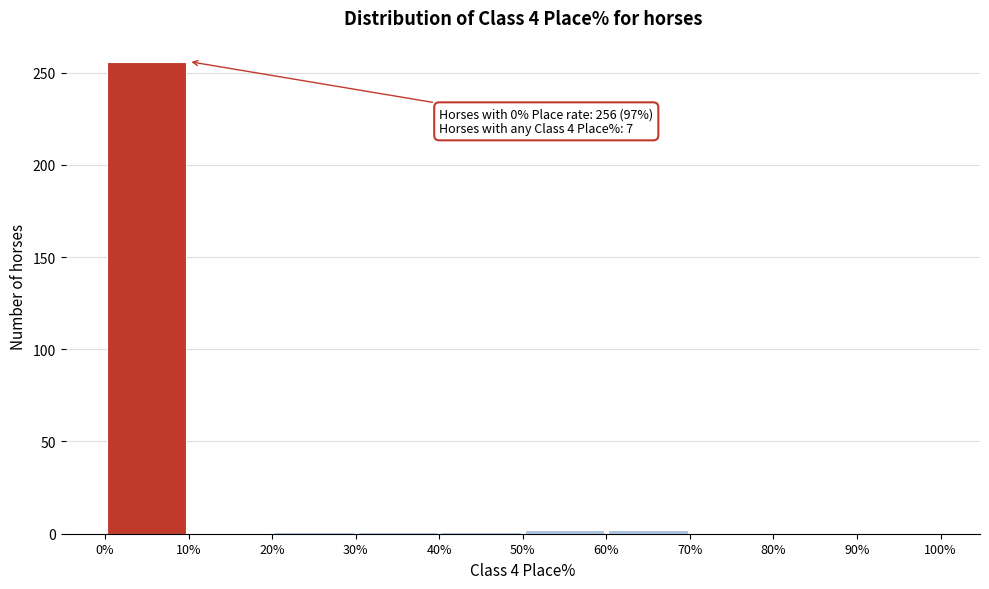

Which range on the x-axis has the tallest bar?

0% to 10%